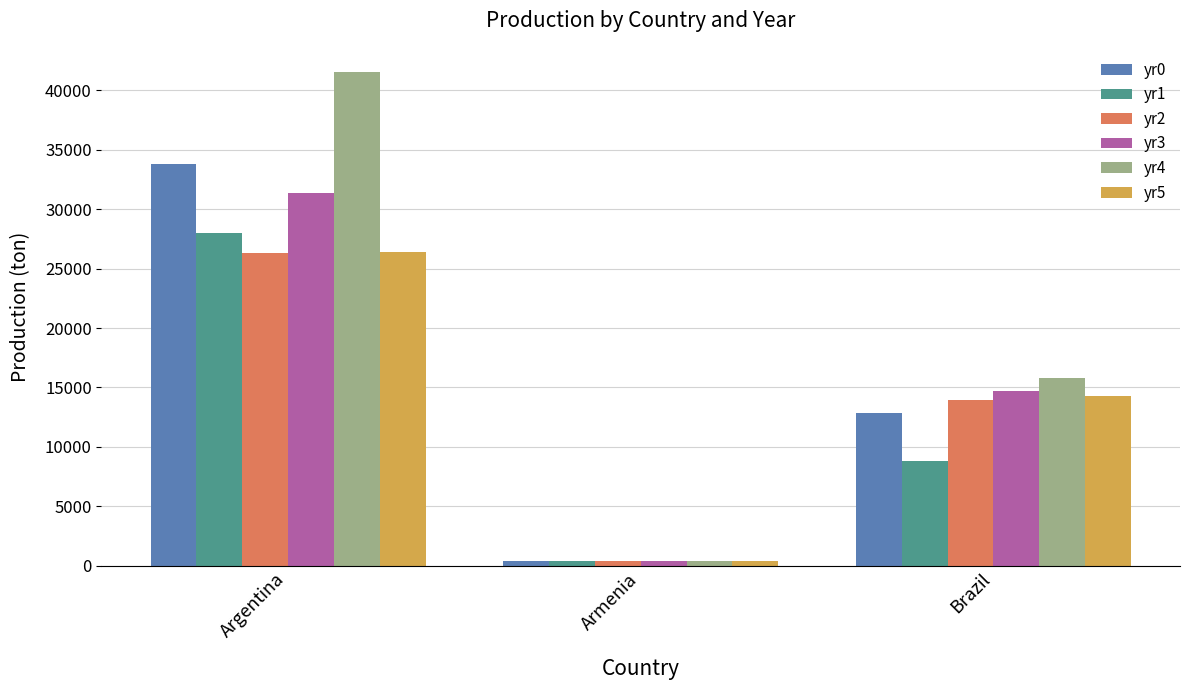

What is the sum of the yr5 values at Brazil and Armenia?

14712.5